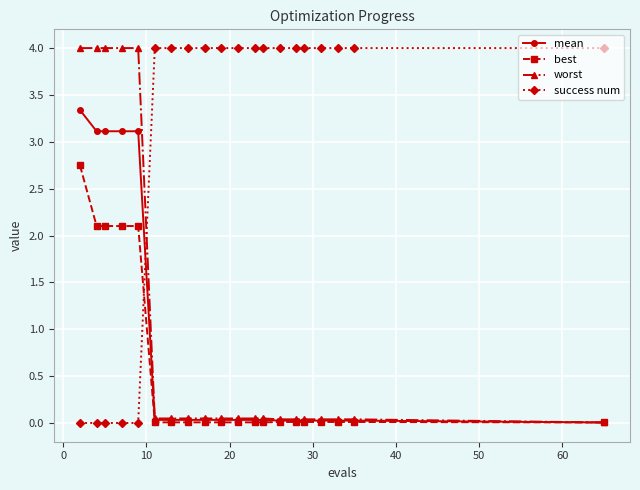

Is this an area chart (filled region under the line)?

No